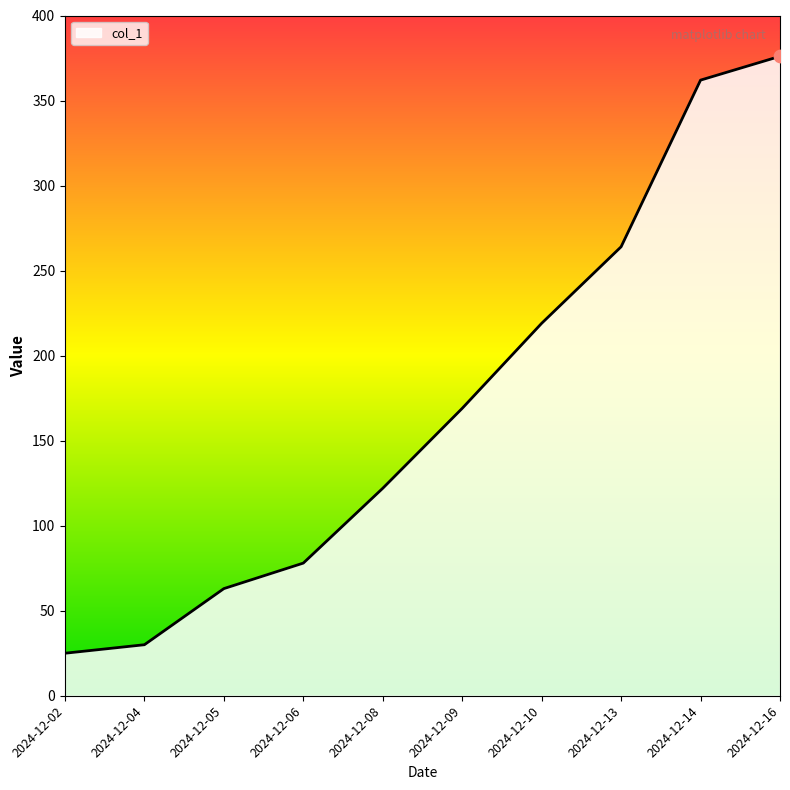

What is the ratio of the value at 2024-12-06 to the value at 2024-12-04?

2.6